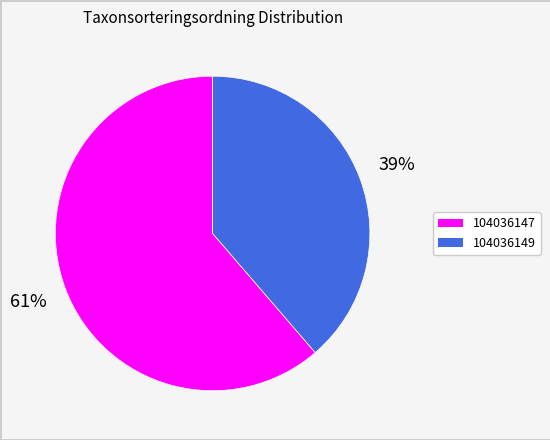

To the nearest percent, what percentage of the pie is 104036149?

39%